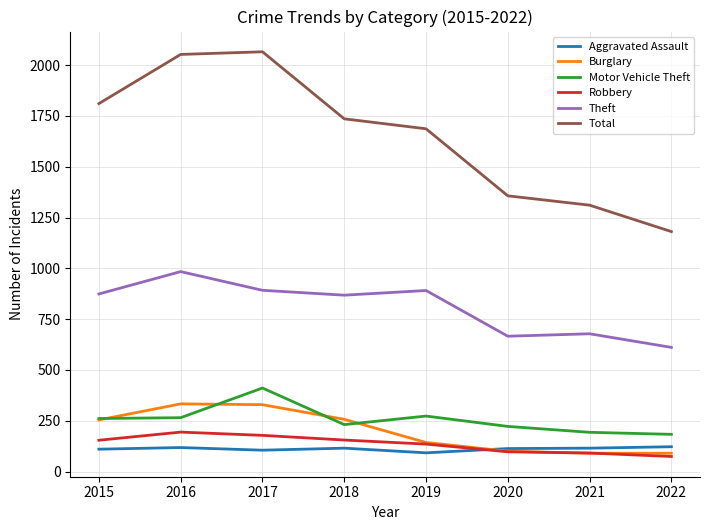

What is the total value across all series at 2020?

2555